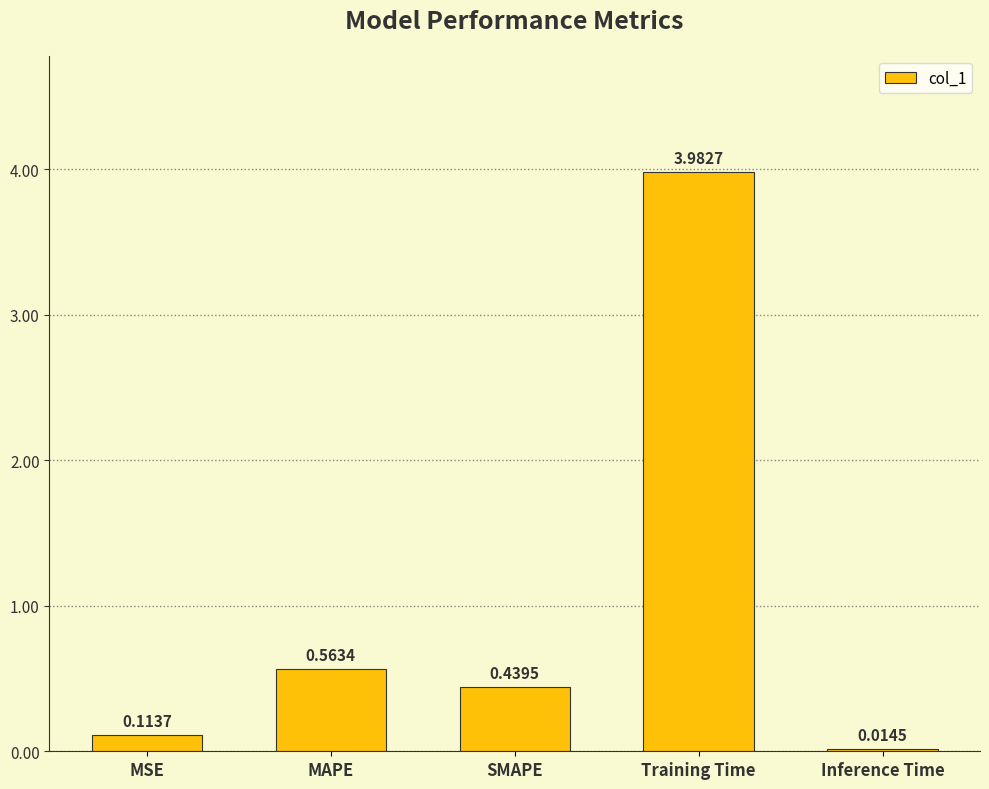

Rank the categories by value from highest to lowest.

Training Time, MAPE, SMAPE, MSE, Inference Time